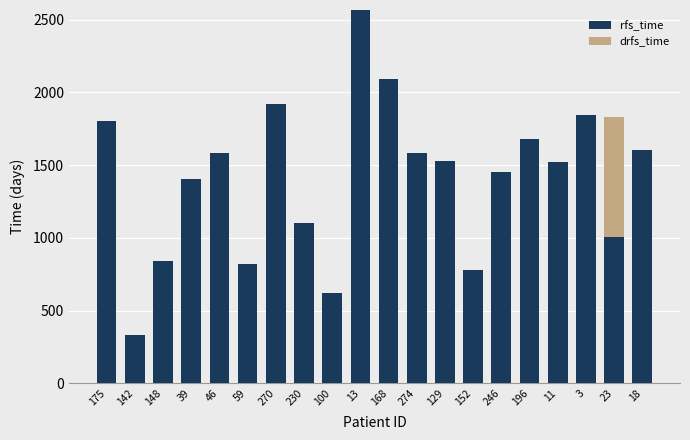

Is it true that rfs_time equals 1918 at 270?

True